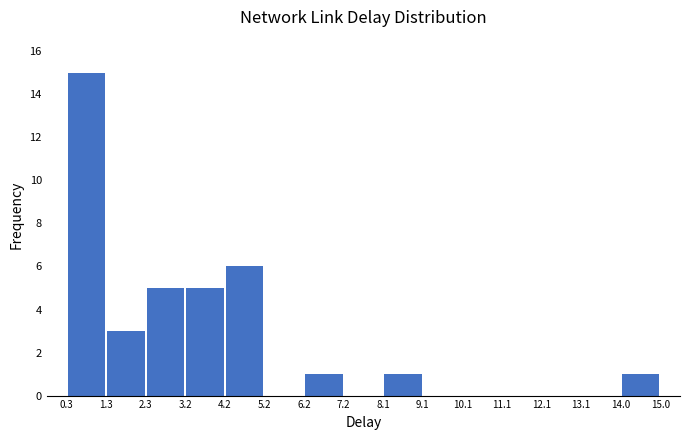

Reading left to right, list every bar in this chart as the range it spans on the x-axis followed by its height. The values are not printed on the chart, so give them approximately, as read against the axis.

0.3 to 1.3: 15
1.3 to 2.3: 3
2.3 to 3.2: 5
3.2 to 4.2: 5
4.2 to 5.2: 6
5.2 to 6.2: 0
6.2 to 7.2: 1
7.2 to 8.1: 0
8.1 to 9.1: 1
9.1 to 10.1: 0
10.1 to 11.1: 0
11.1 to 12.1: 0
12.1 to 13.1: 0
13.1 to 14.0: 0
14.0 to 15.0: 1